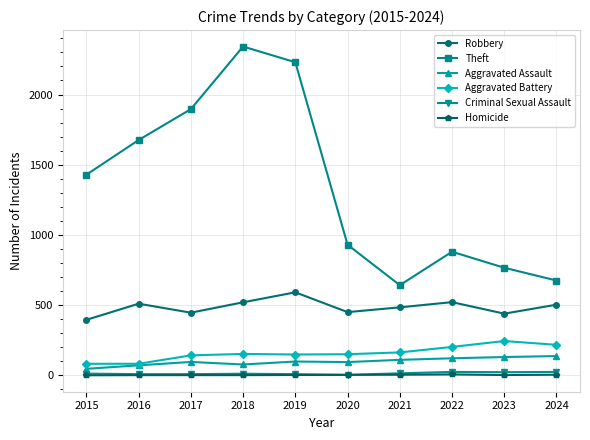

Count the number of categories in the chart.

10